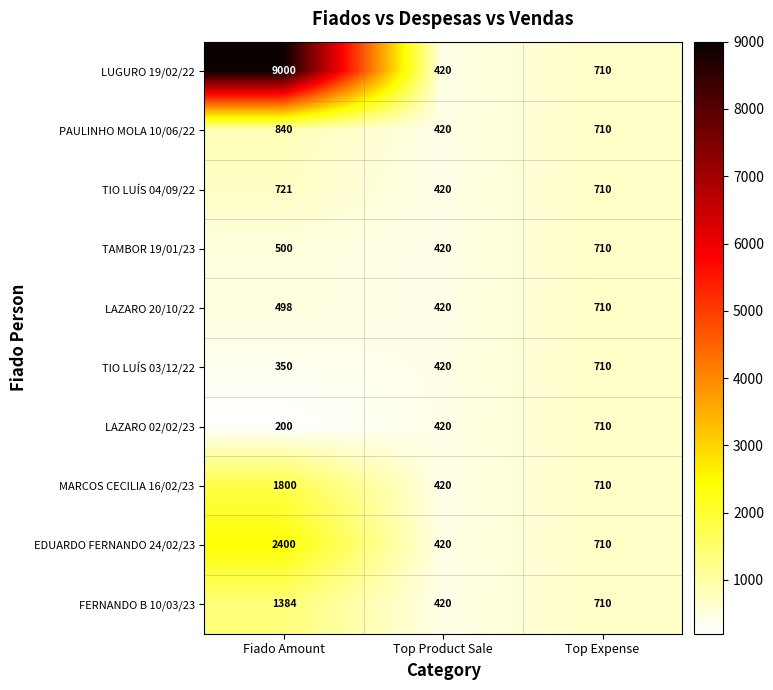

True or false: PAULINHO MOLA 10/06/22 has a value of 1389 at Fiado Amount.

False